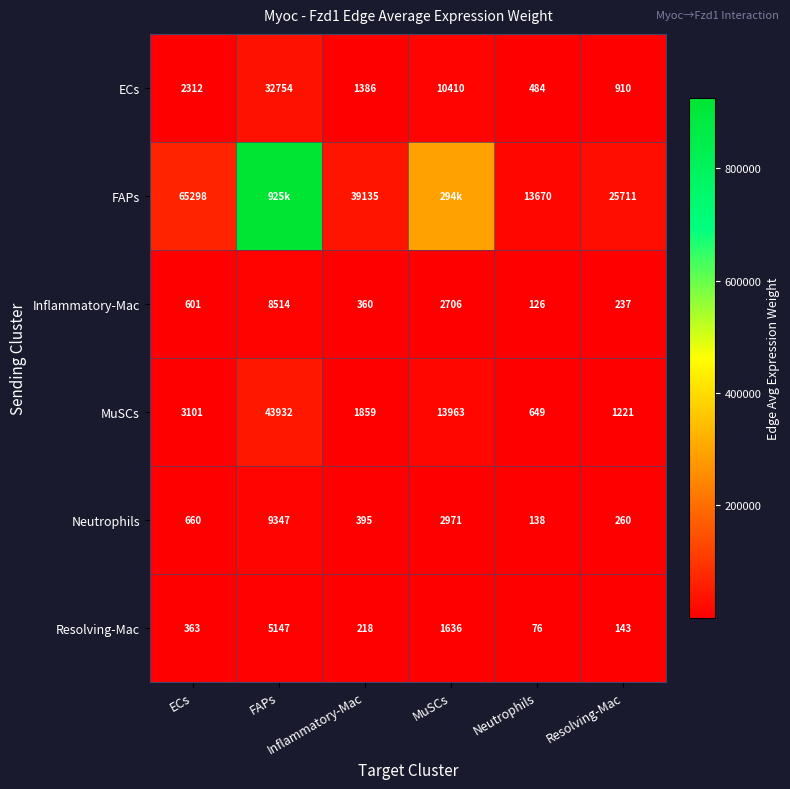

Is the value of Neutrophils at Neutrophils greater than the value of FAPs at Inflammatory-Mac?

No